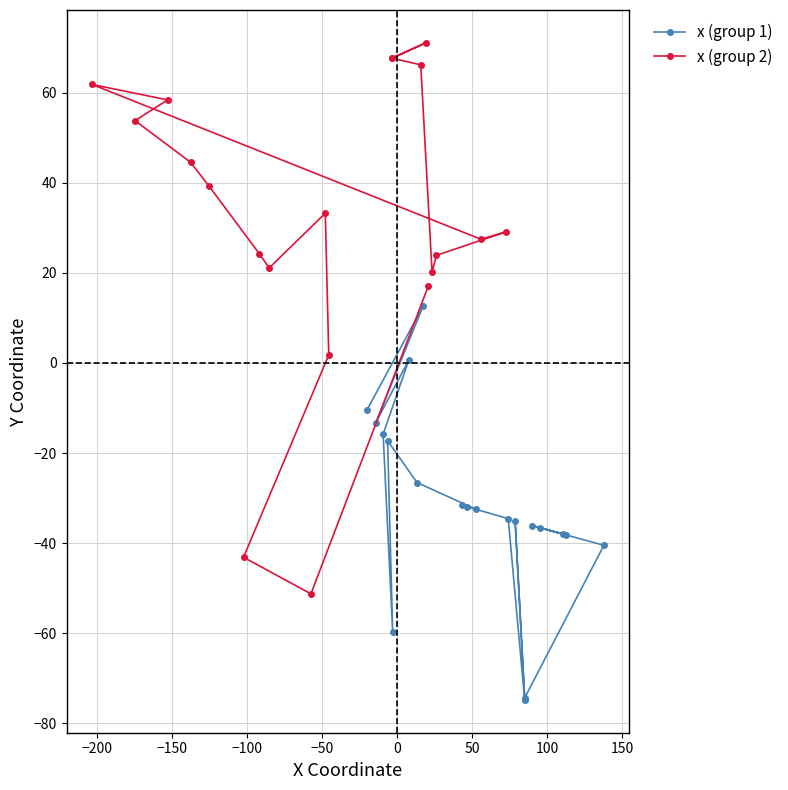

What is the sum of all x (group 2) values?

634.1